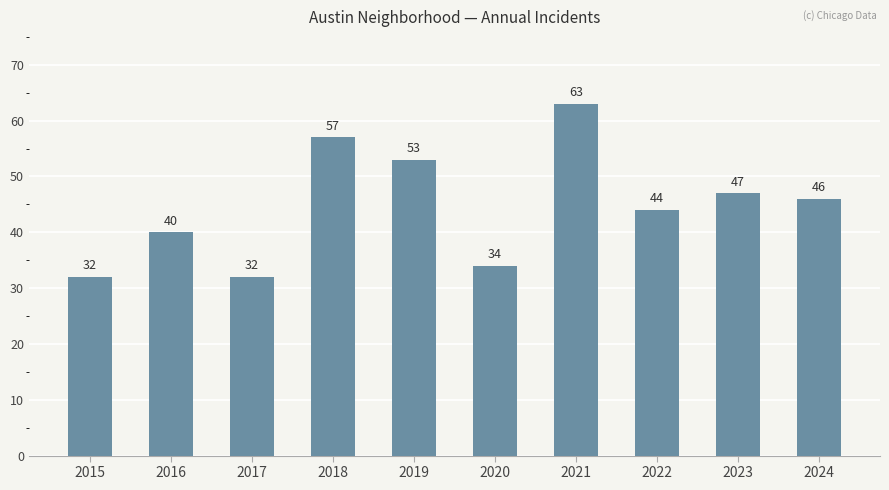

Reading left to right, what are all the values shown in this chart?

2015=32	2016=40	2017=32	2018=57	2019=53	2020=34	2021=63	2022=44	2023=47	2024=46